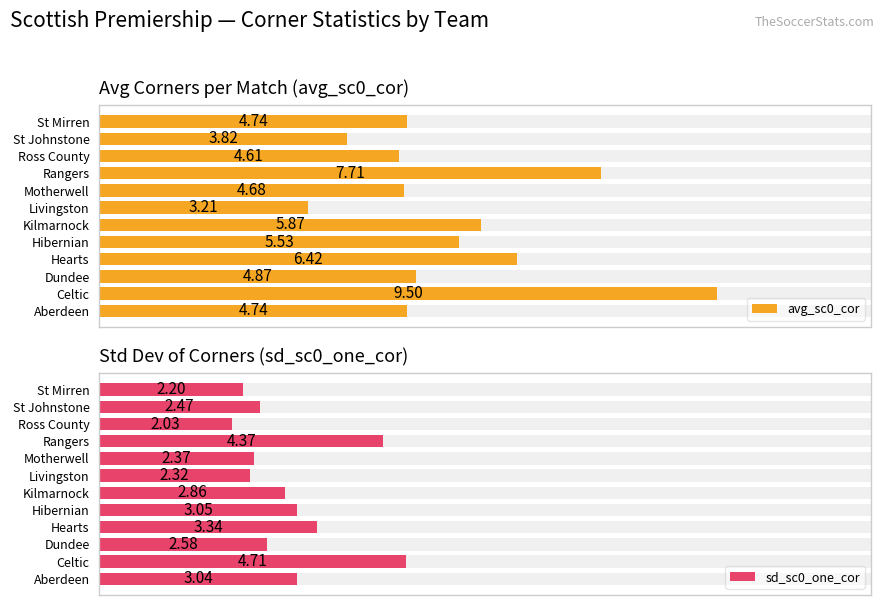

How many series are shown in this chart?

2